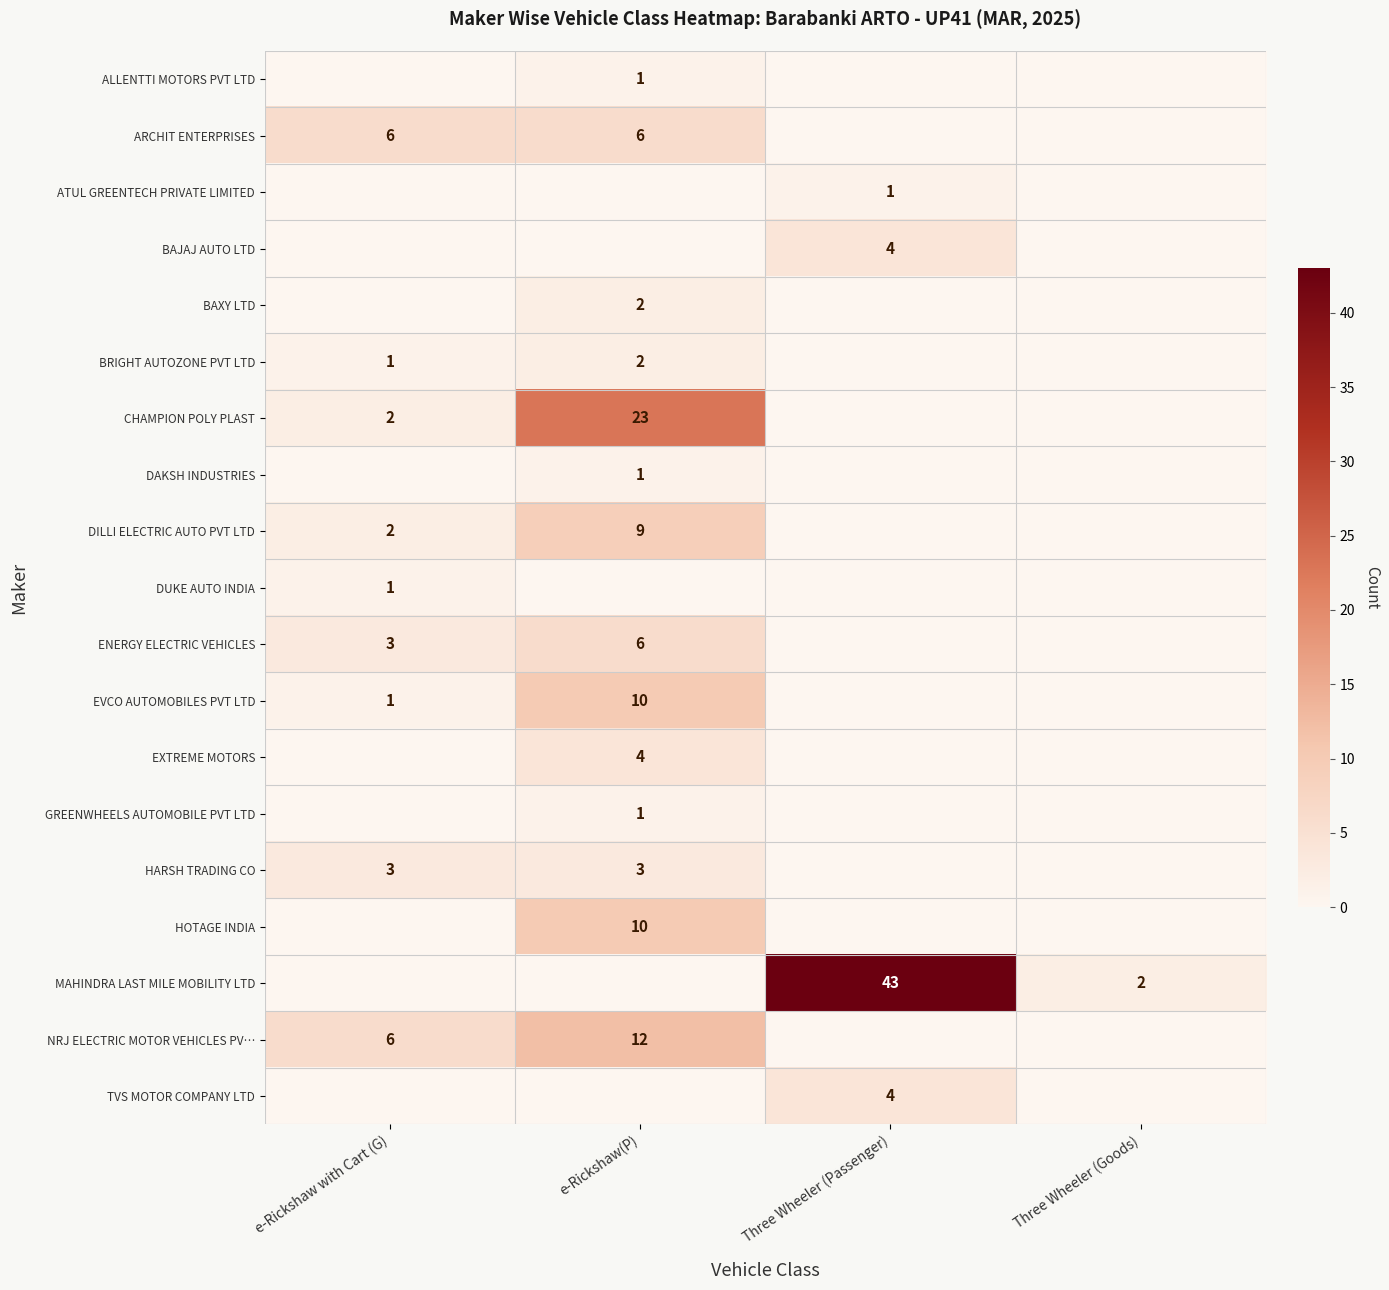

Which series has the largest range (max minus min)?

MAHINDRA LAST MILE MOBILITY LTD